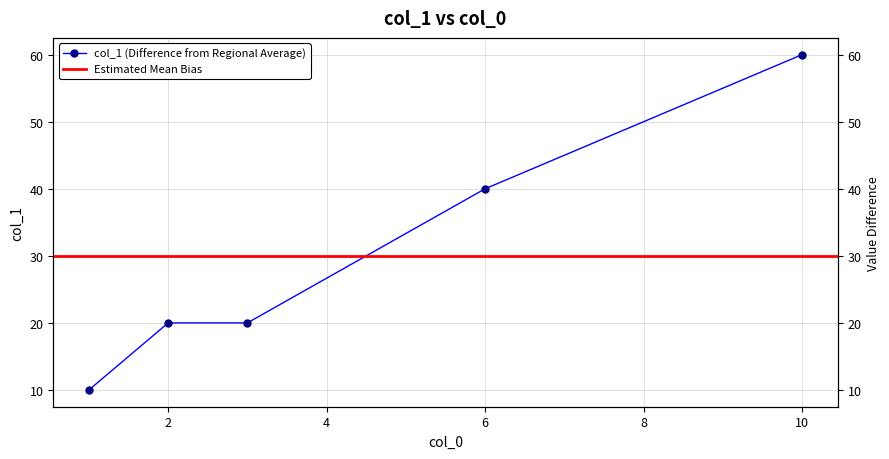

True or false: the data shows 23 at 6.

False